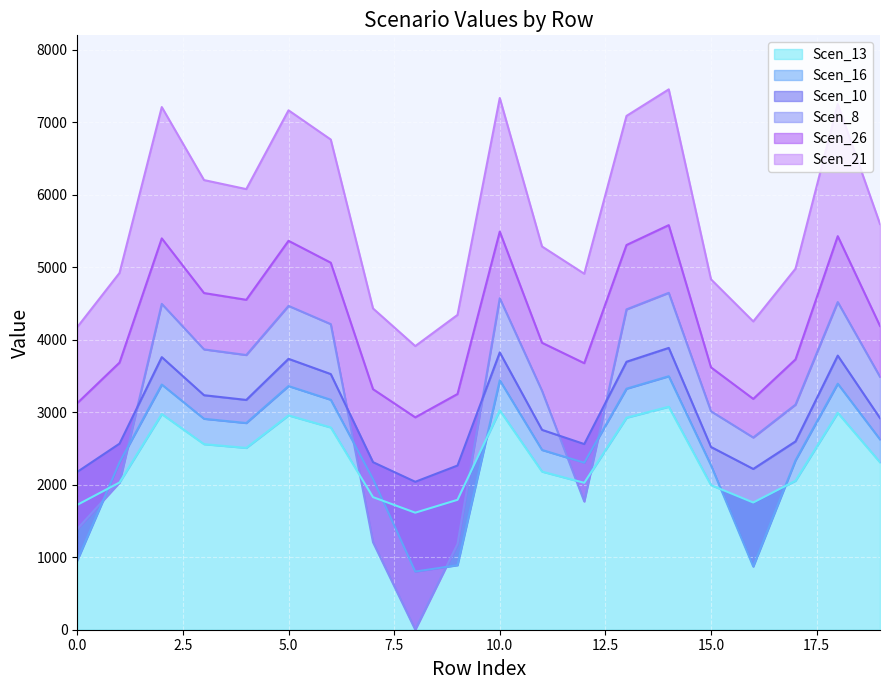

List the labels in order of Scen_16 value, largest first.

14, 10, 18, 2, 5, 13, 6, 3, 4, 19, 11, 17, 1, 12, 15, 7, 0, 9, 16, 8